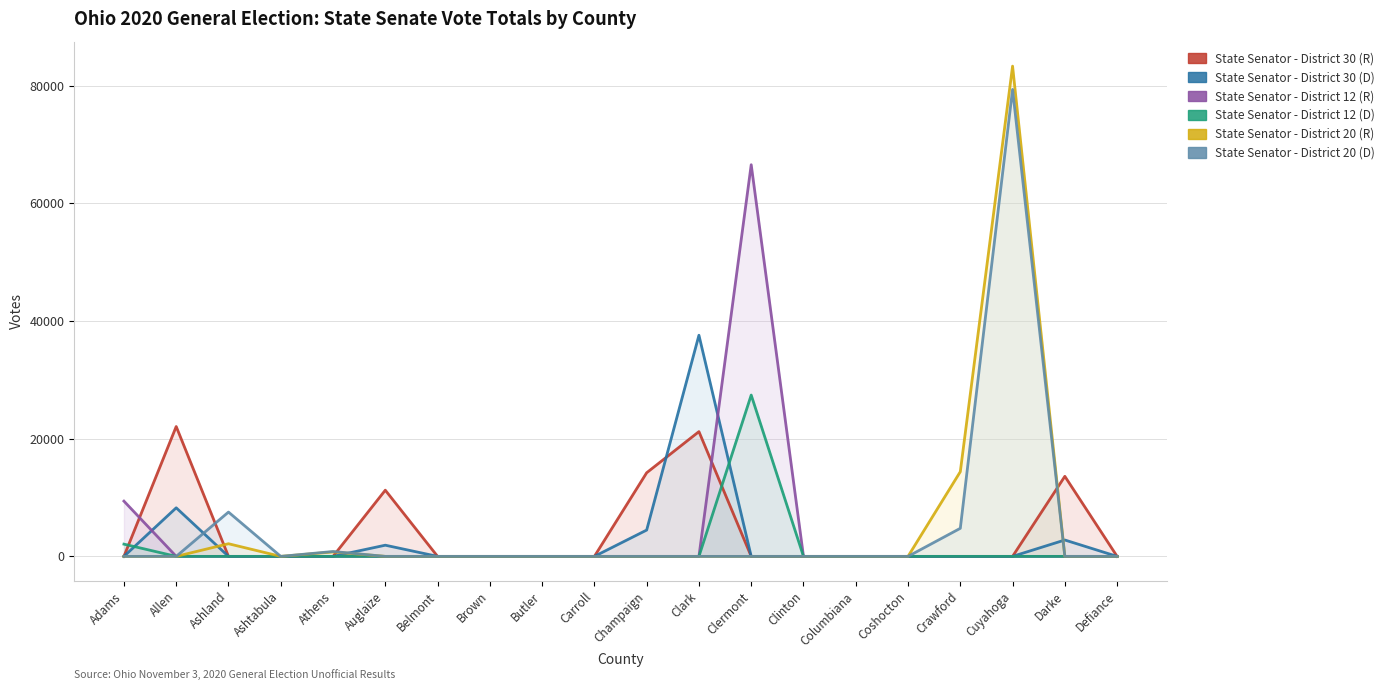

Between Auglaize and Cuyahoga, which is larger?

Auglaize